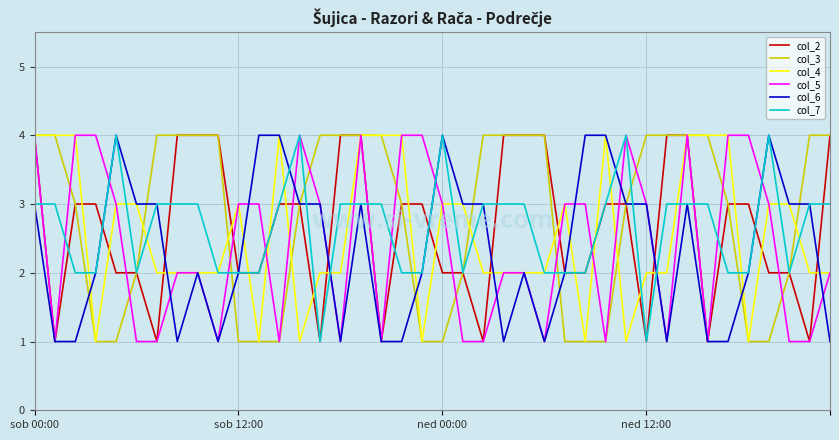

What is the maximum value for col_5?

4